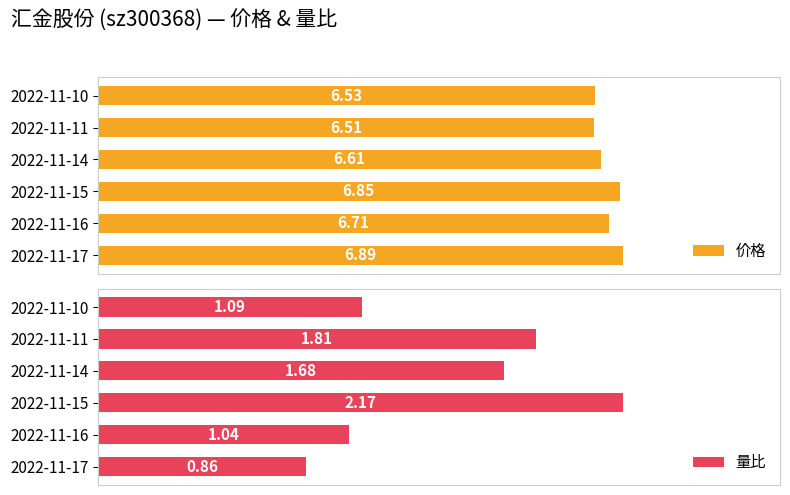

How many bars are there in total?

12